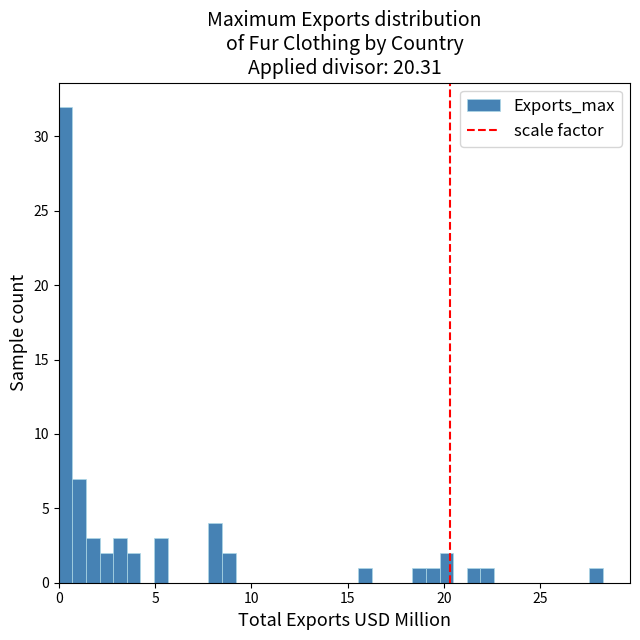

Read against the x-axis, roughly where is the centre of the tallest bar?

0.5